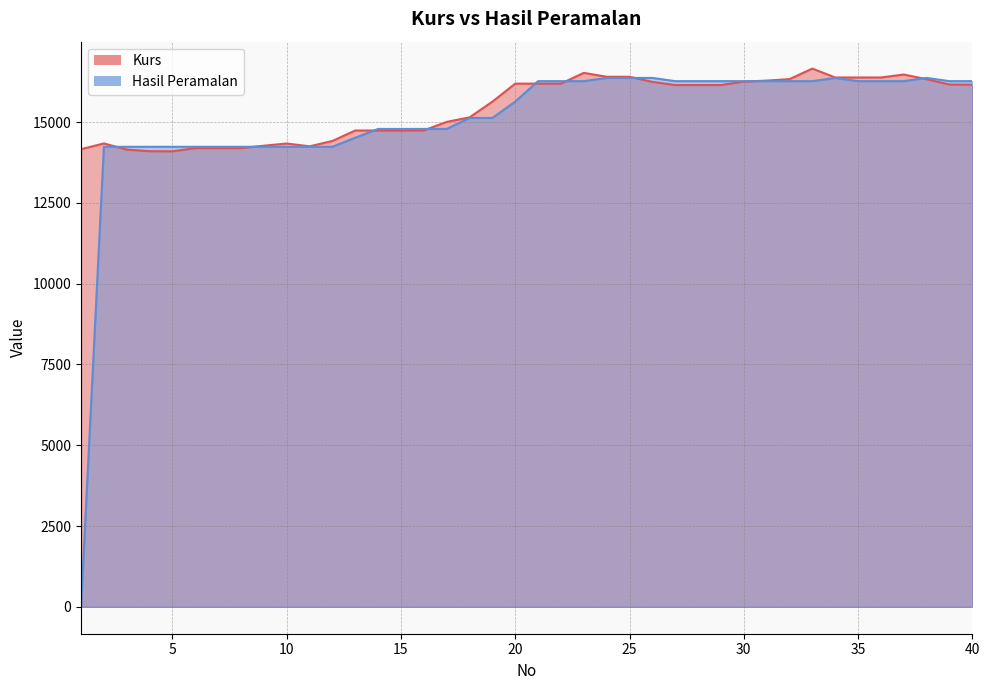

How many series are shown in this chart?

2